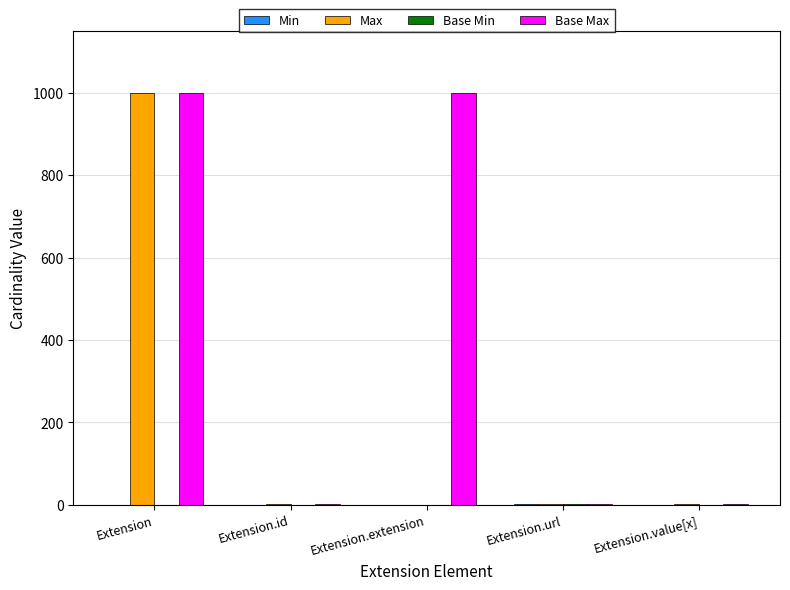

At which category is the sum across all series the highest?

Extension